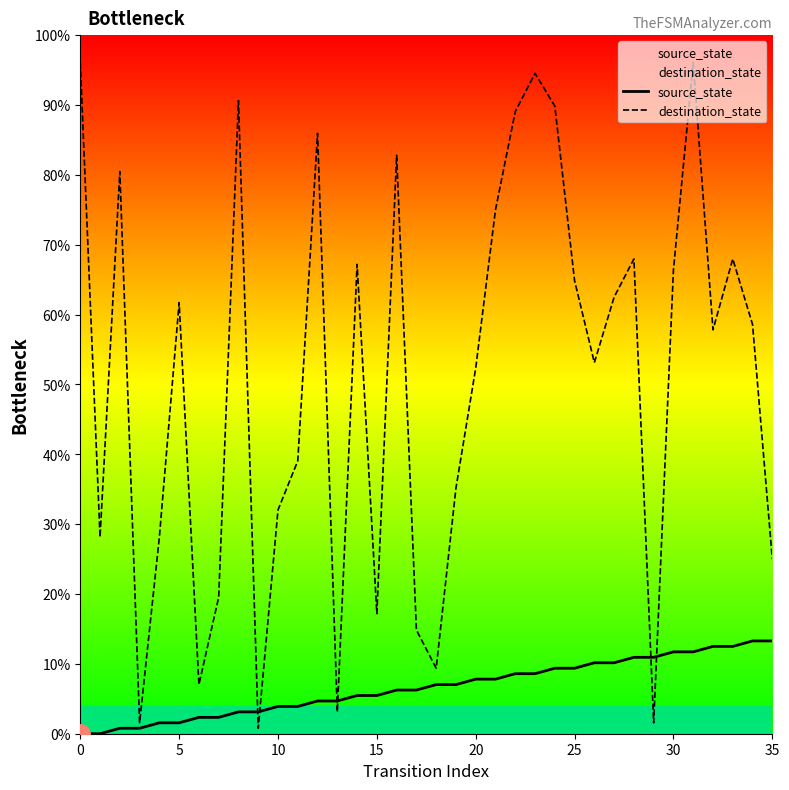

How many lines are shown in the chart?

2